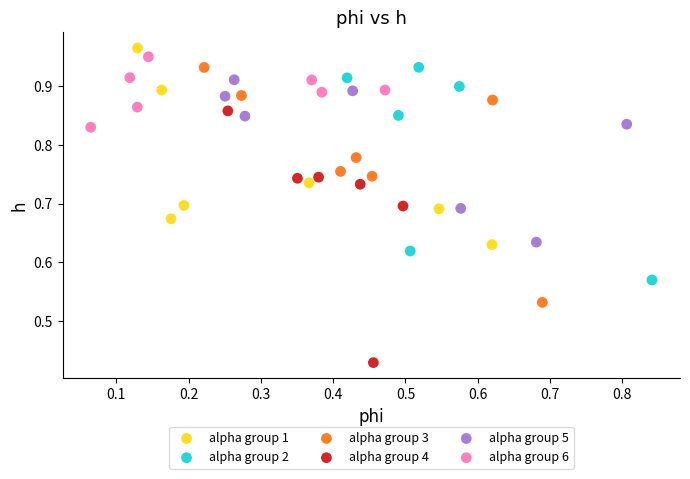

What are all the series names shown in the legend?

alpha group 1, alpha group 2, alpha group 3, alpha group 4, alpha group 5, alpha group 6